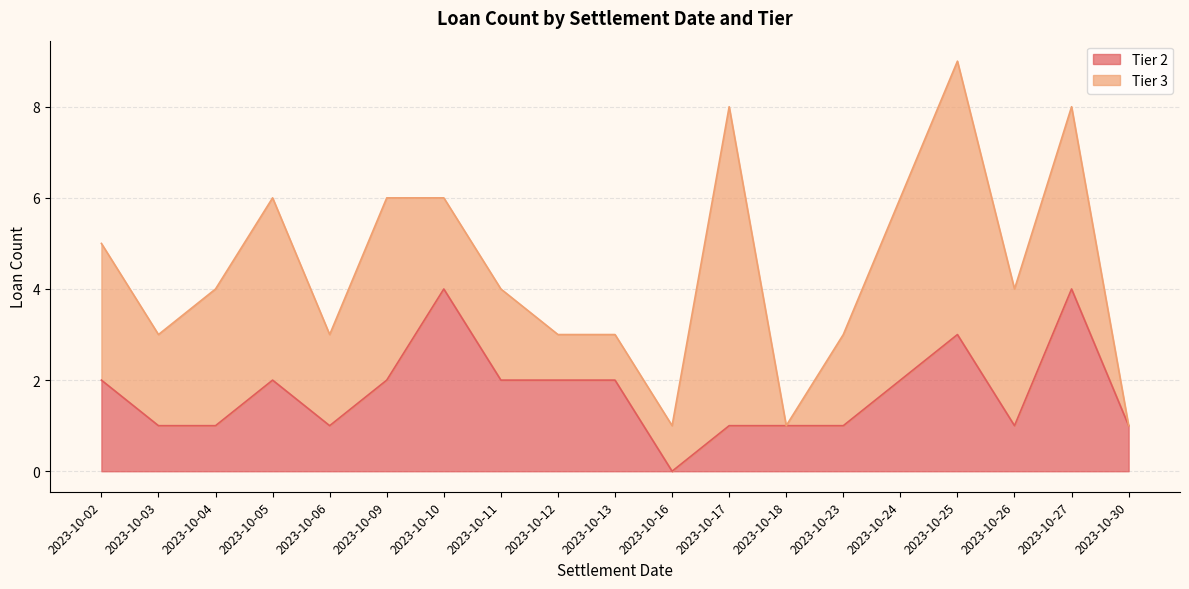

How many data points does each series have?

19